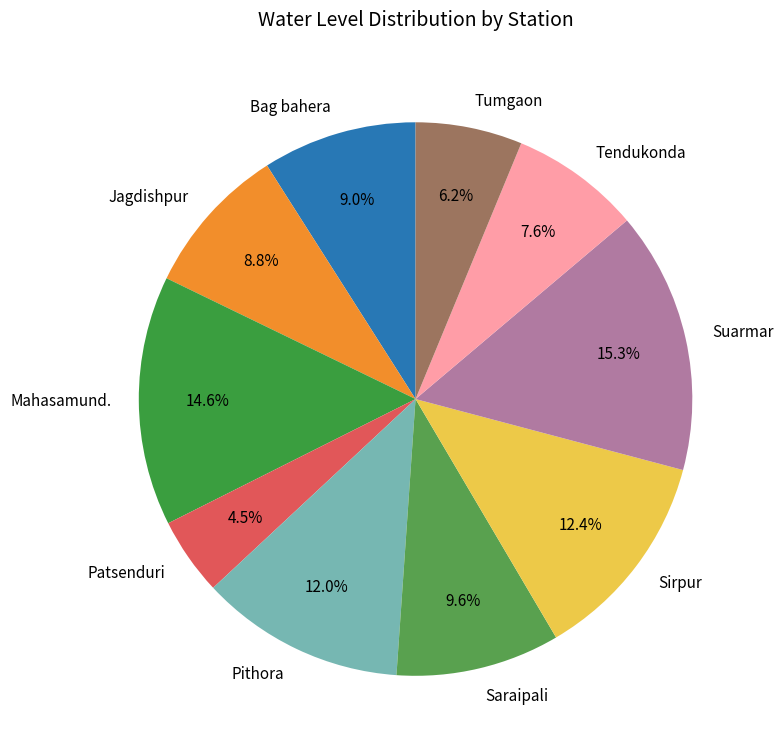

Which slice is the smallest?

Patsenduri